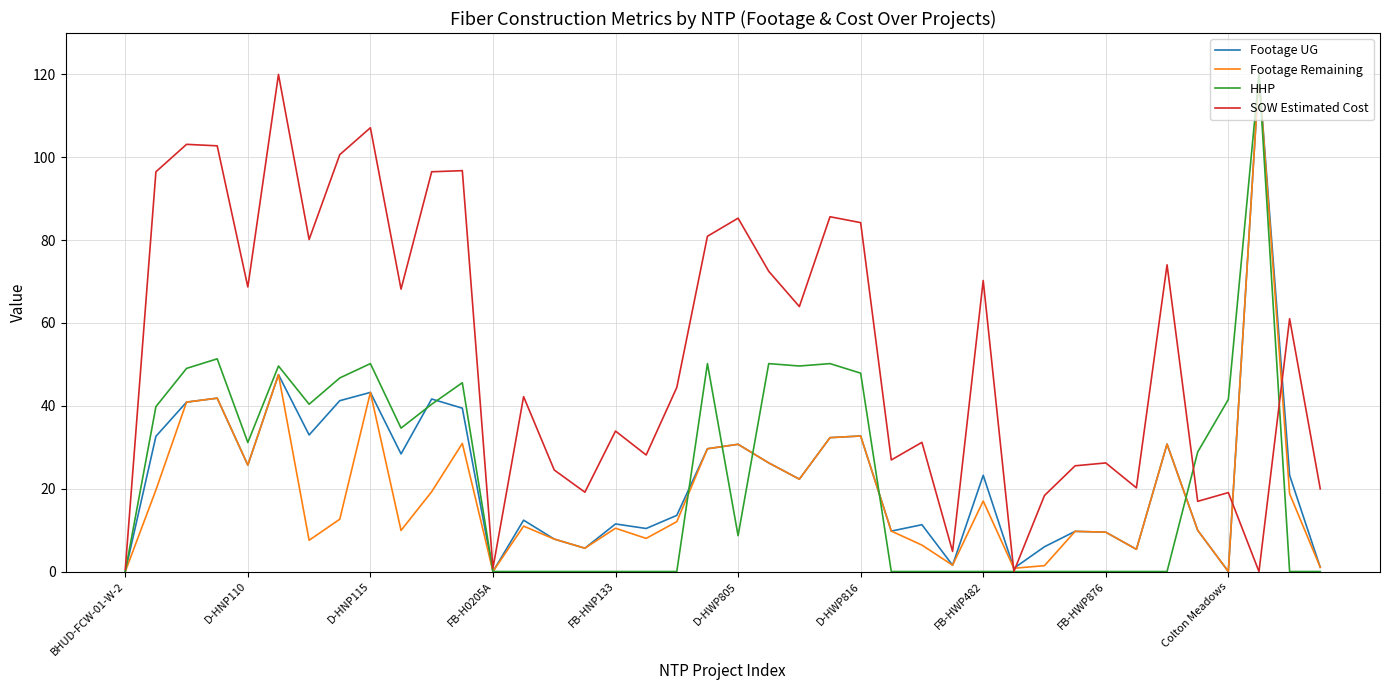

What is the highest value of the HHP series?

120.0